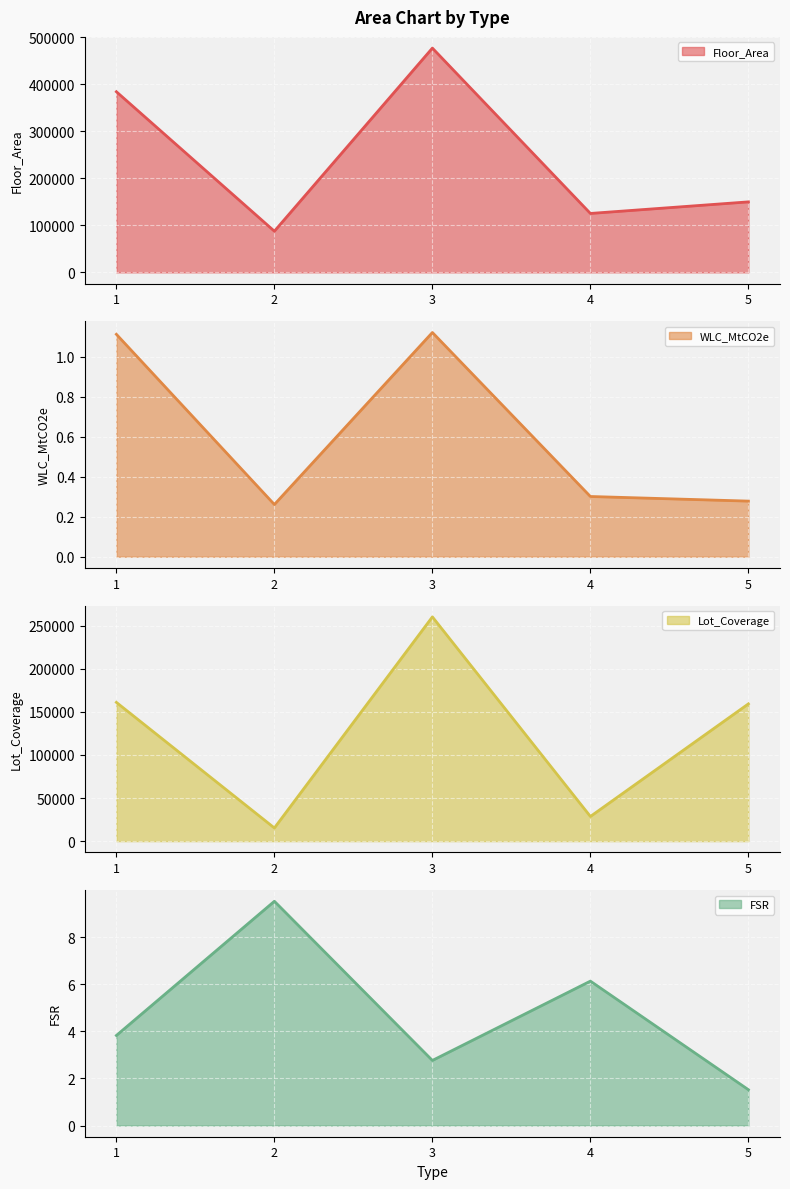

The value of FSR at 4 is 6.1. True or false?

True